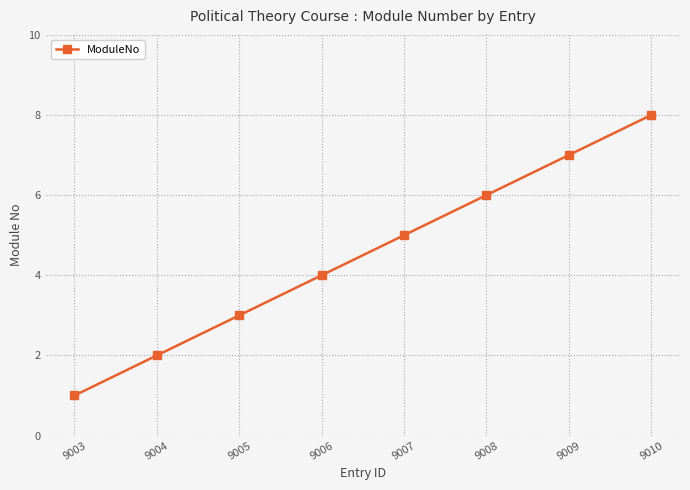

Reading left to right, list all the values displayed in this chart.

9003=1	9004=2	9005=3	9006=4	9007=5	9008=6	9009=7	9010=8